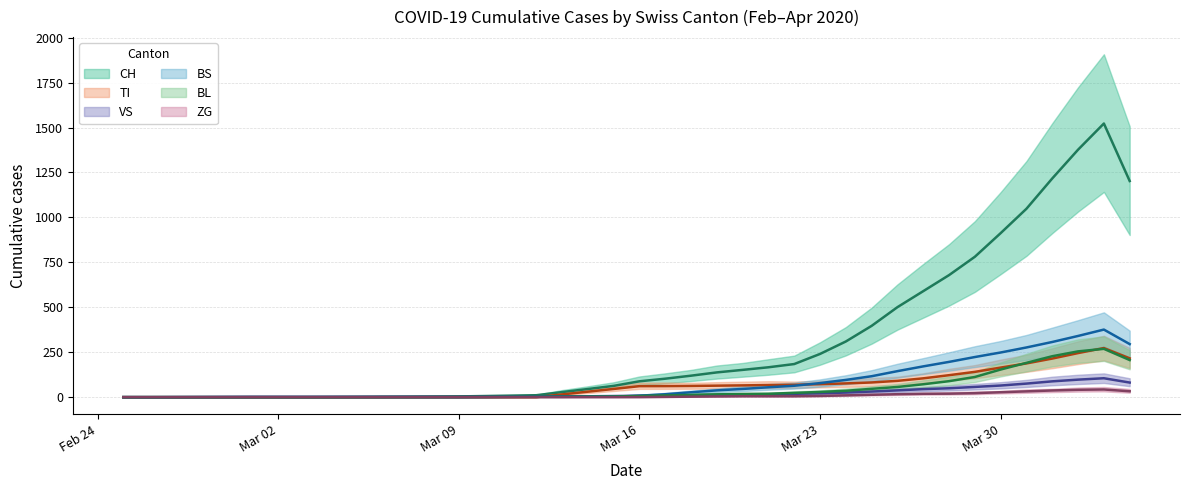

Which series has the largest range (max minus min)?

CH